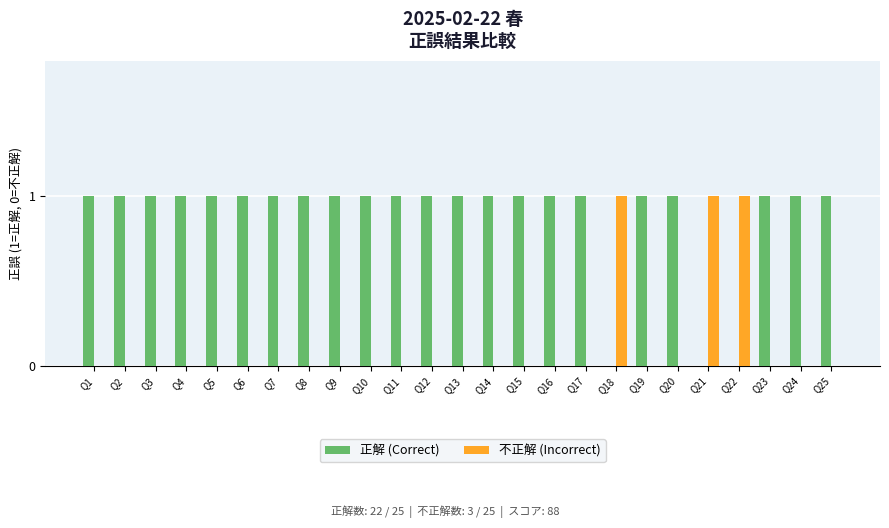

Is the value of 正解 (Correct) at Q13 greater than the value of 不正解 (Incorrect) at Q25?

Yes